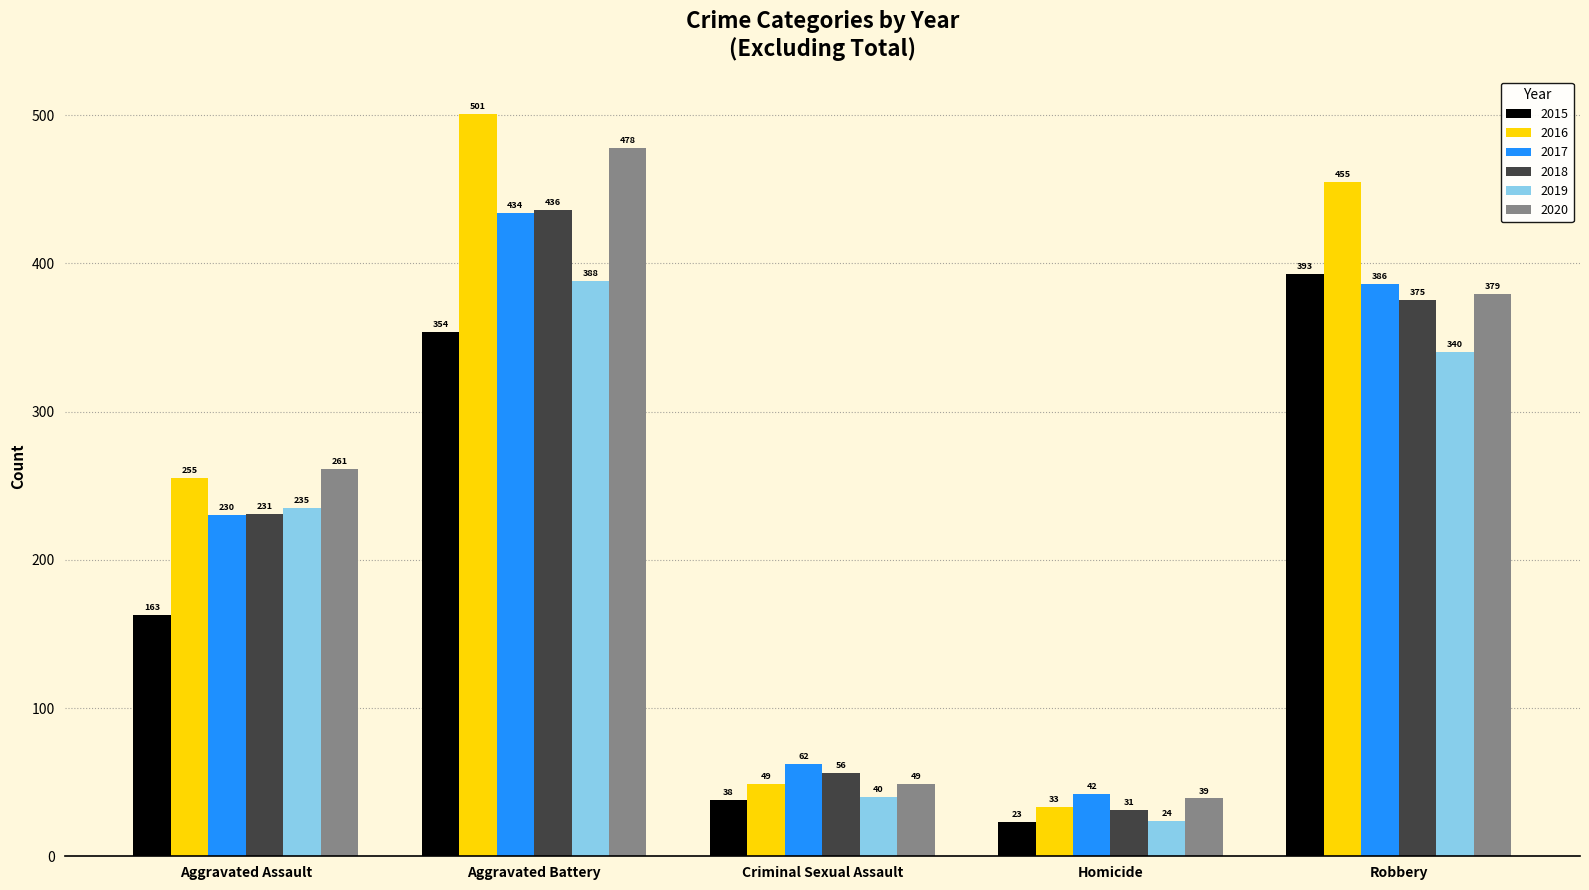

What is the smallest value displayed?

23